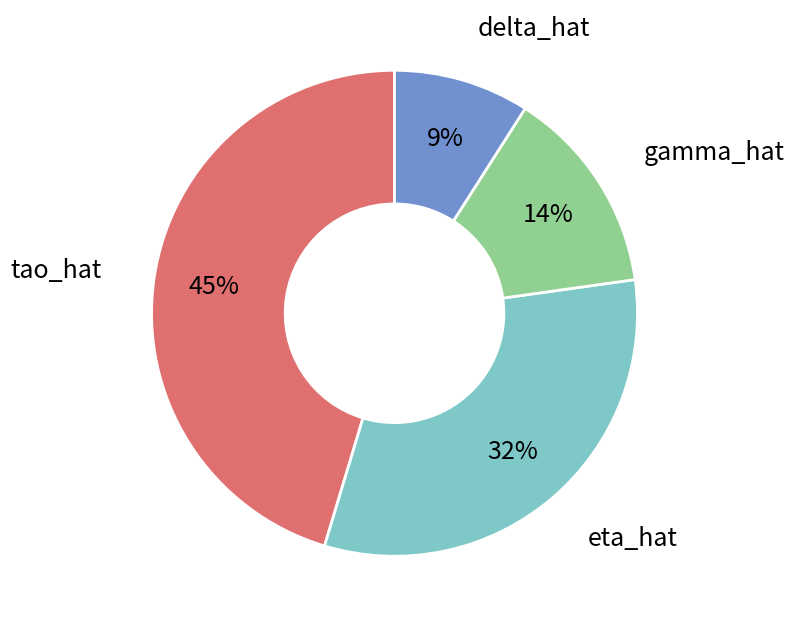

To the nearest percent, what is the average slice percentage?

25%